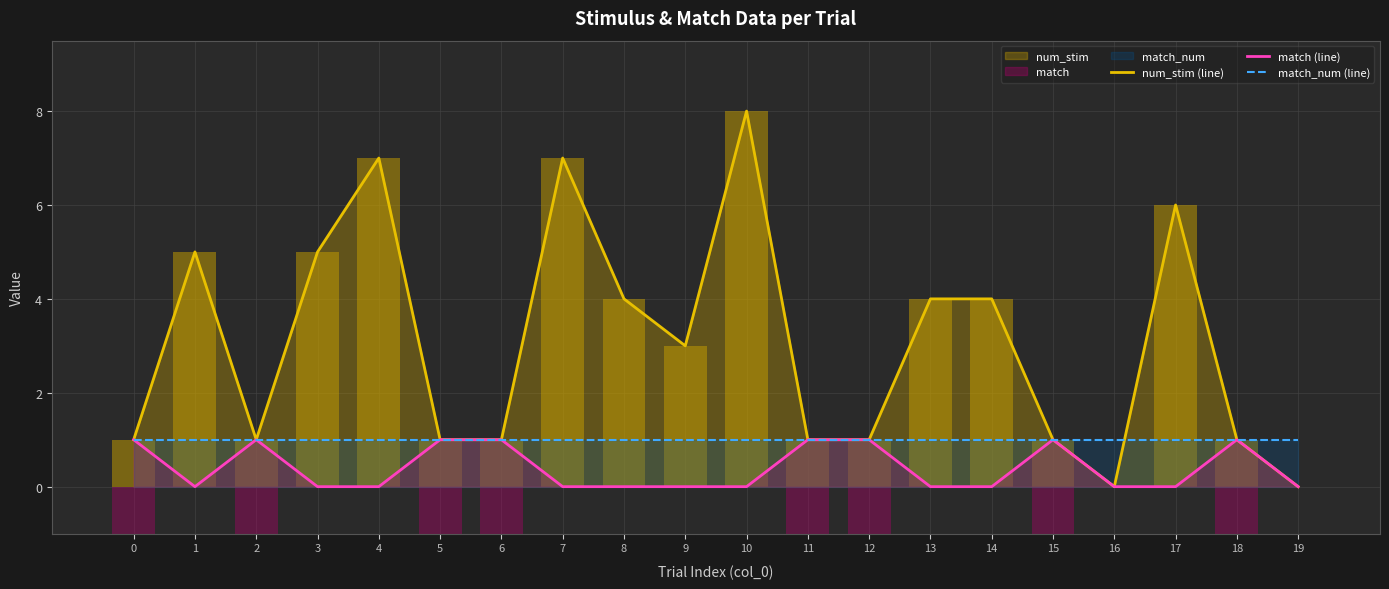

What is the sum of all match_num (line) values?

20